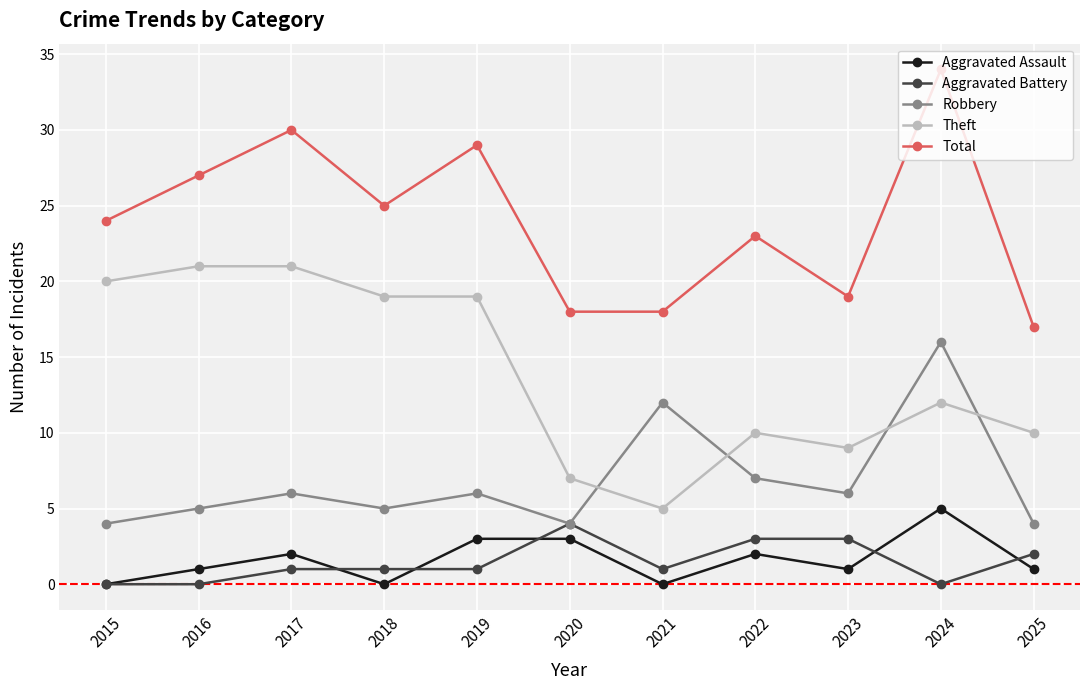

True or false: Total and Aggravated Assault cross at least once.

False